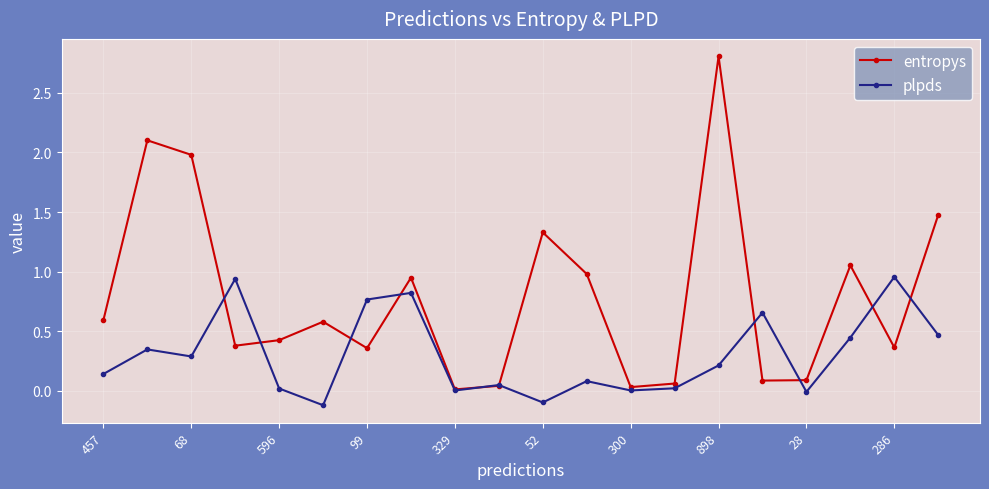

What are all the series names shown in the legend?

entropys, plpds